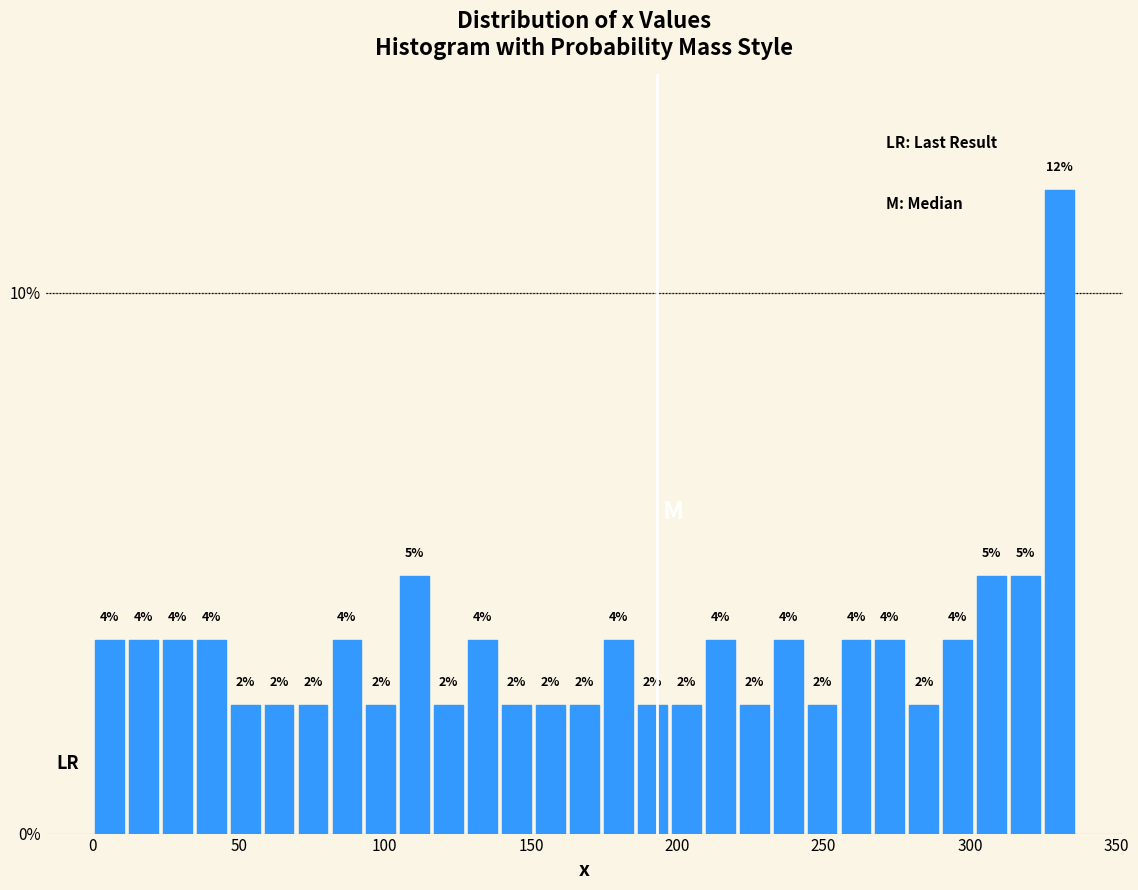

Read against the x-axis, roughly where is the centre of the tallest bar?

330